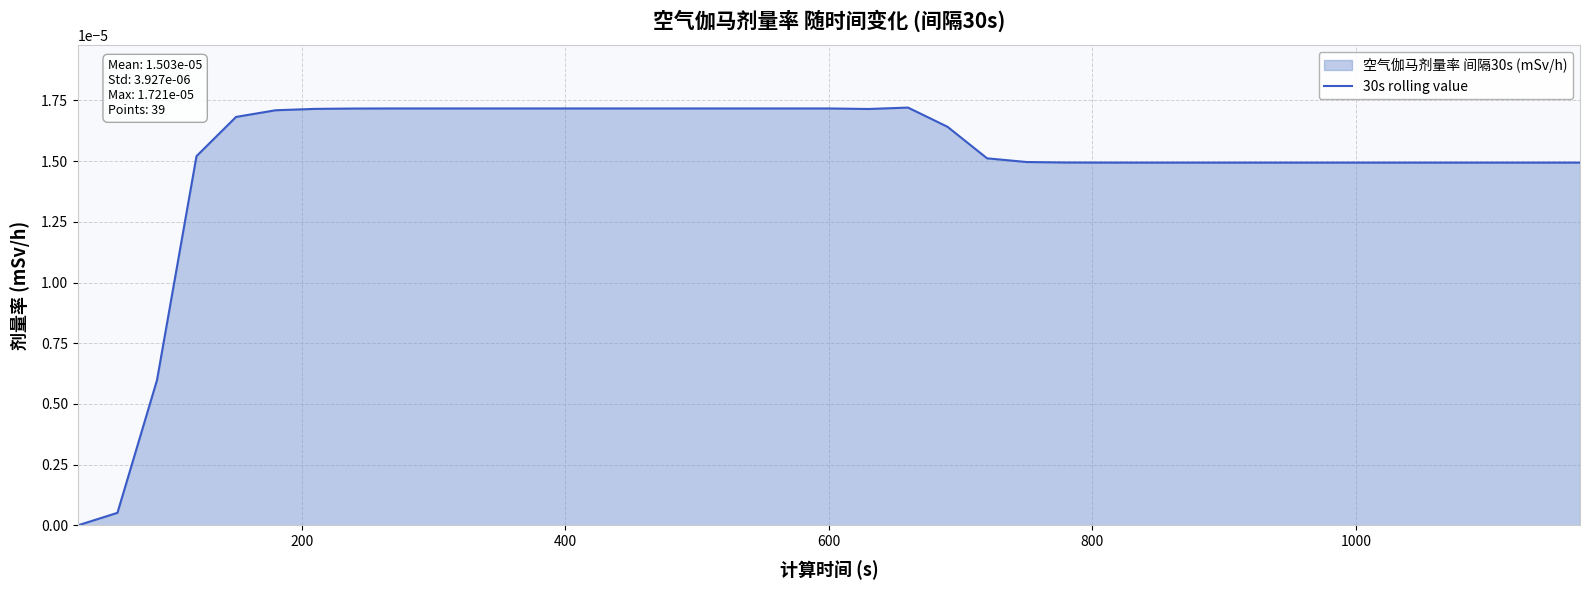

The chart shows a value of 0.0 at 600. True or false?

False